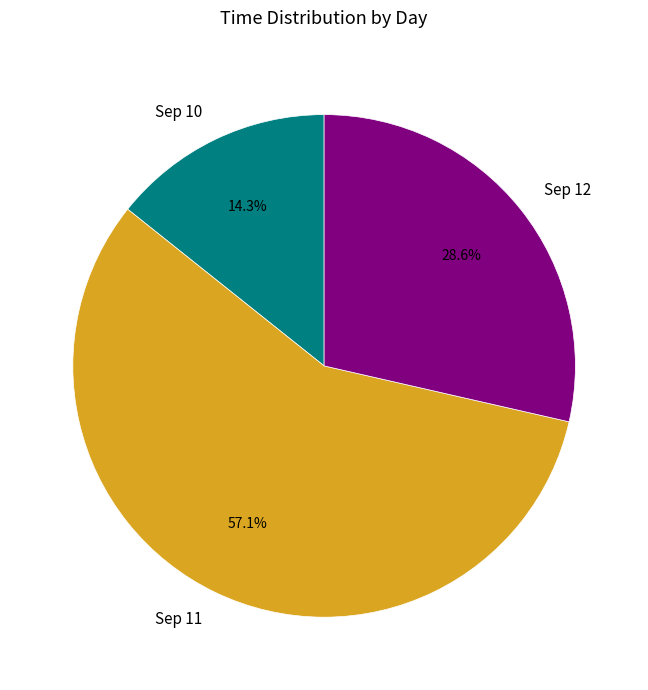

Rank the categories by value from highest to lowest.

Sep 11, Sep 12, Sep 10